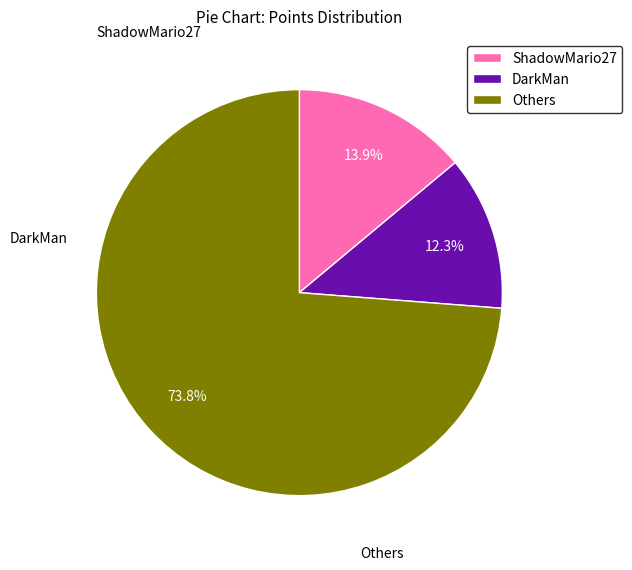

How many slices are in this pie chart?

3